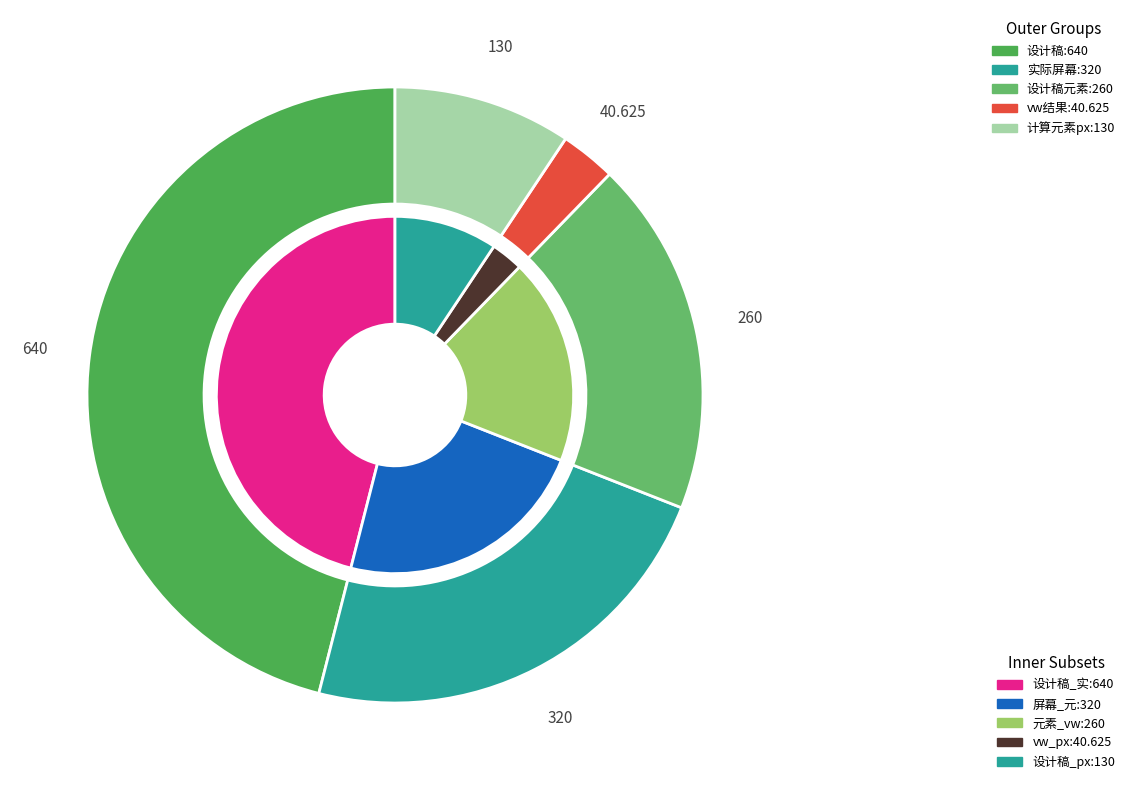

To the nearest percent, what is the difference between the largest and smallest slice percentages?

43%